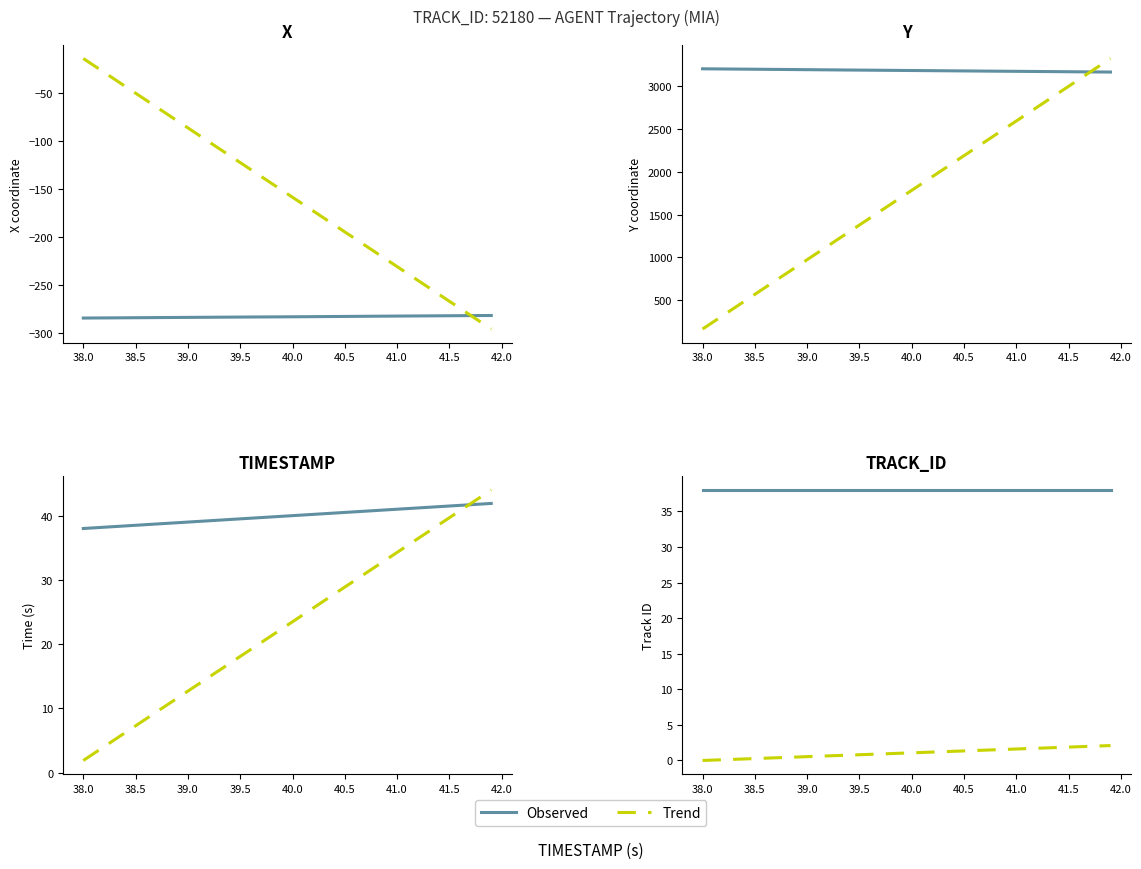

What is the sum of the TRACK_ID values at 38.5 and 41.0?

76.0